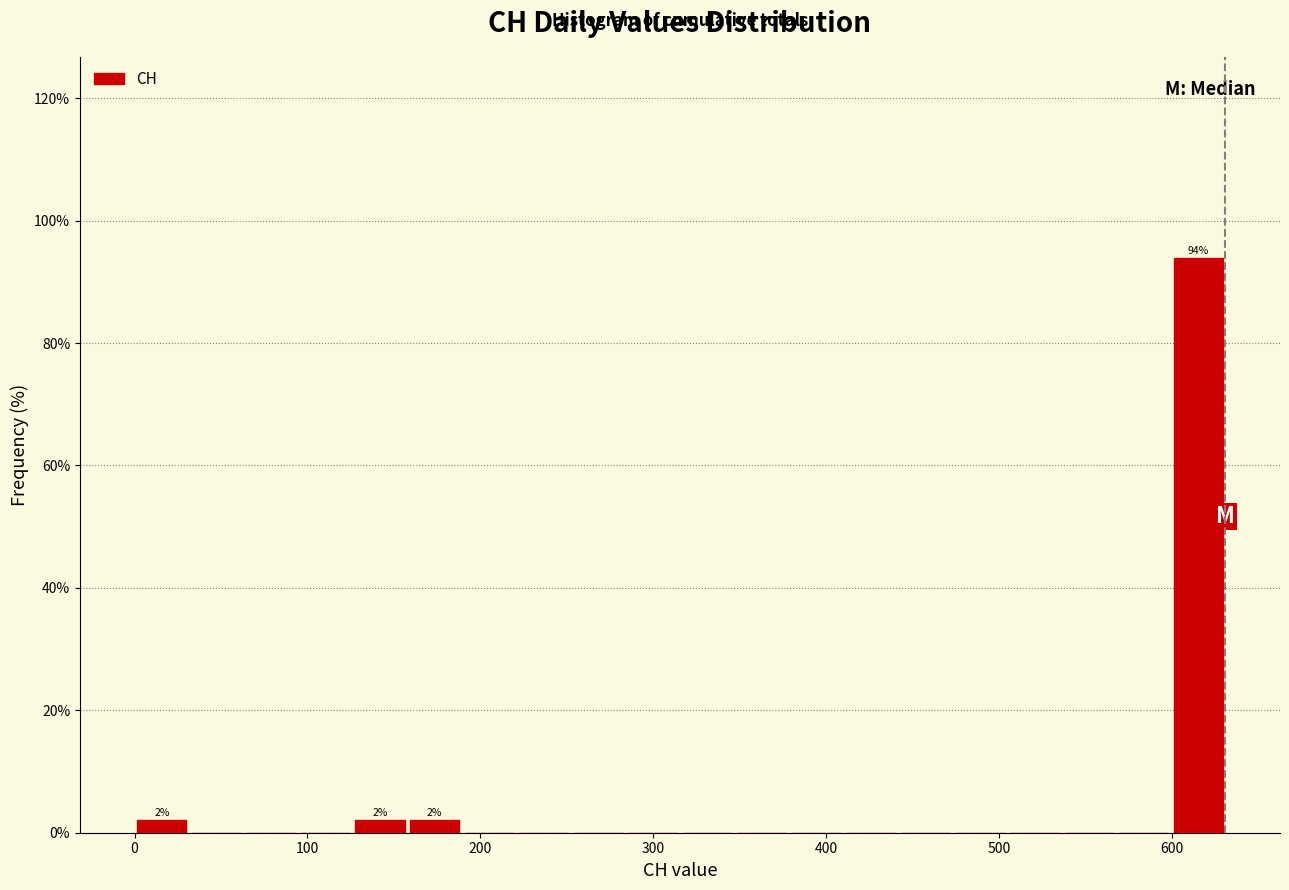

Around what value on the x-axis is the tallest bar? Give the approximate position of its centre, as read against the axis.

620